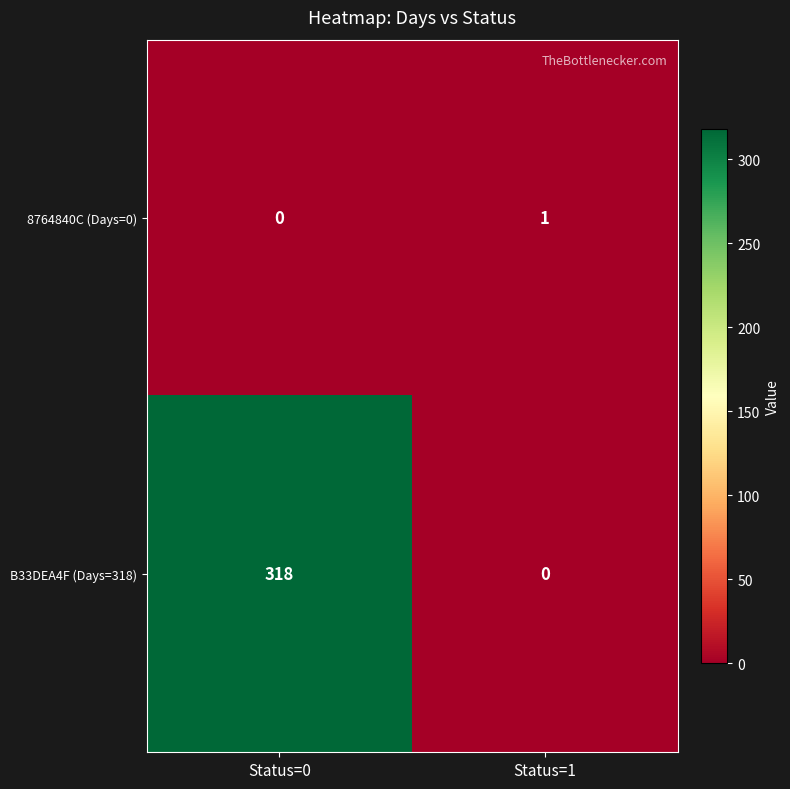

What is the sum of the B33DEA4F (Days=318) values at Status=1 and Status=0?

318